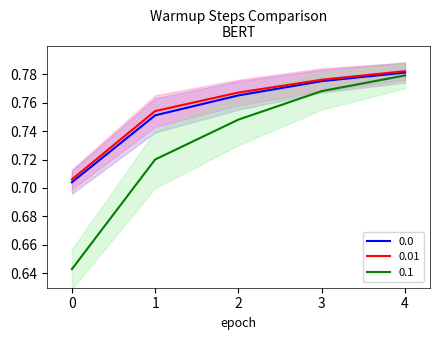

Is the value of 0.01 at 4 greater than the value of 0.0 at 0?

Yes